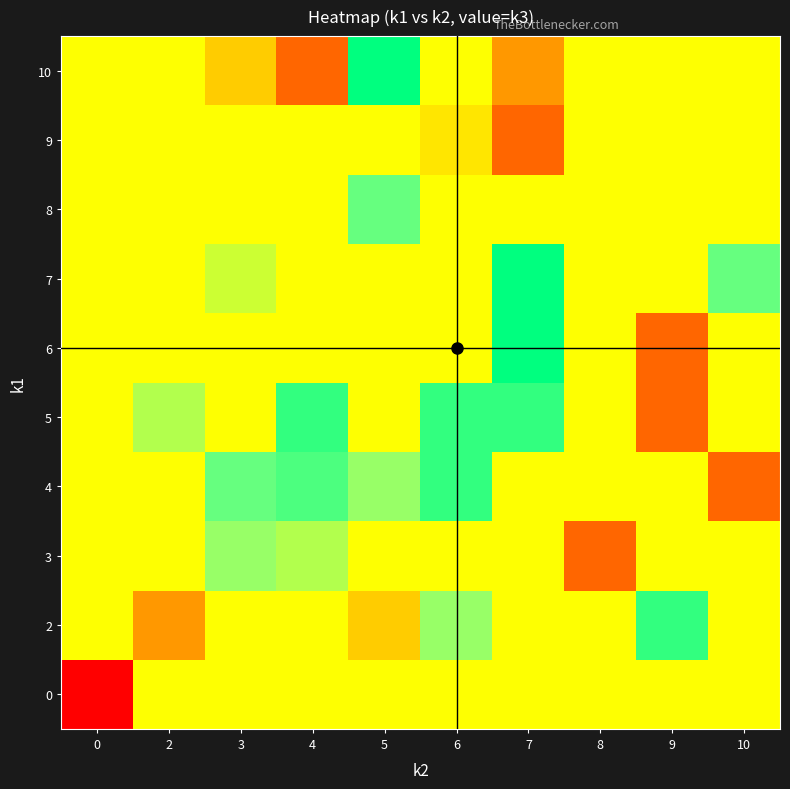

Reading right to left, list all the values displayed in this chart.

0: 10=5.0	9=5.0	8=5.0	7=5.0	6=5.0	5=5.0	4=5.0	3=5.0	2=5.0	0=0.0
2: 10=5.0	9=9.0	8=5.0	7=5.0	6=7.0	5=4.0	4=5.0	3=5.0	2=3.0	0=5.0
3: 10=5.0	9=5.0	8=2.0	7=5.0	6=5.0	5=5.0	4=6.5	3=7.0	2=5.0	0=5.0
4: 10=2.0	9=5.0	8=5.0	7=5.0	6=9.0	5=7.0	4=8.5	3=8.0	2=5.0	0=5.0
5: 10=5.0	9=2.0	8=5.0	7=9.0	6=9.0	5=5.0	4=9.0	3=5.0	2=6.5	0=5.0
6: 10=5.0	9=2.0	8=5.0	7=10.0	6=5.0	5=5.0	4=5.0	3=5.0	2=5.0	0=5.0
7: 10=8.0	9=5.0	8=5.0	7=10.0	6=5.0	5=5.0	4=5.0	3=6.0	2=5.0	0=5.0
8: 10=5.0	9=5.0	8=5.0	7=5.0	6=5.0	5=8.0	4=5.0	3=5.0	2=5.0	0=5.0
9: 10=5.0	9=5.0	8=5.0	7=2.0	6=4.5	5=5.0	4=5.0	3=5.0	2=5.0	0=5.0
10: 10=5.0	9=5.0	8=5.0	7=3.0	6=5.0	5=10.0	4=2.0	3=4.0	2=5.0	0=5.0